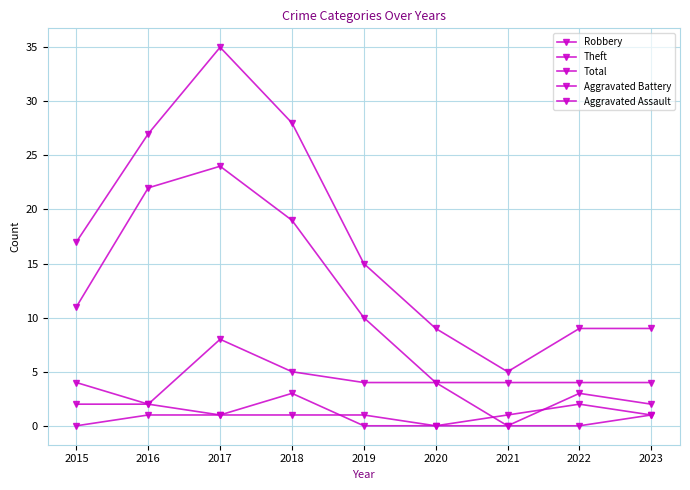

How many distinct data groups are displayed?

5